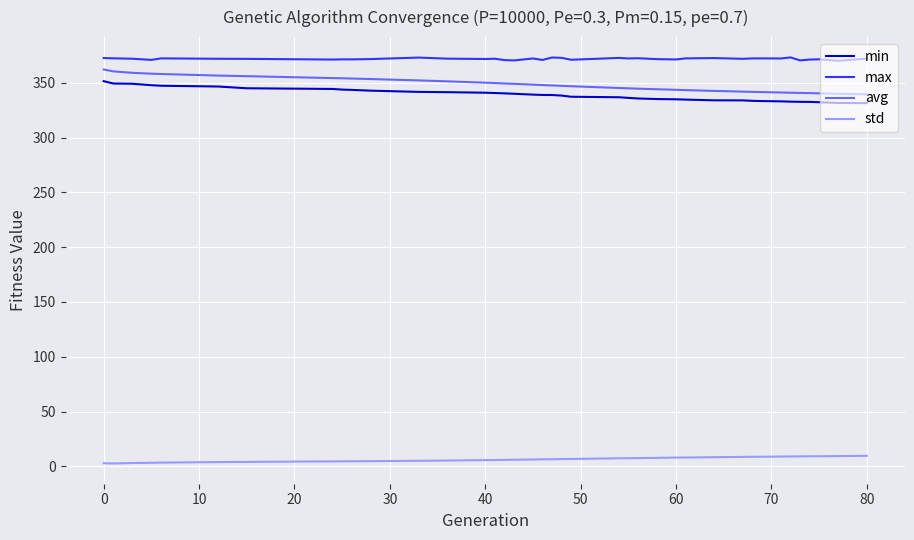

True or false: std and max intersect in this chart.

False